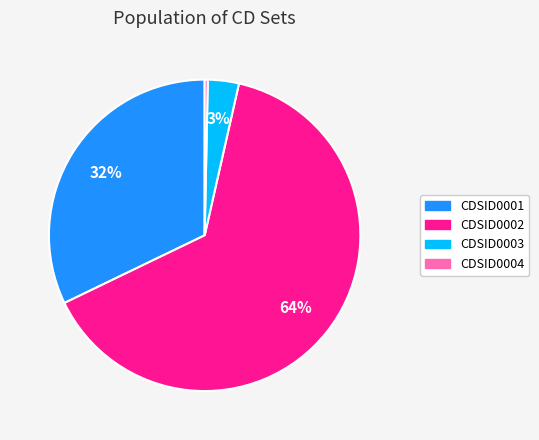

Which slice represents more than half of the pie?

CDSID0002